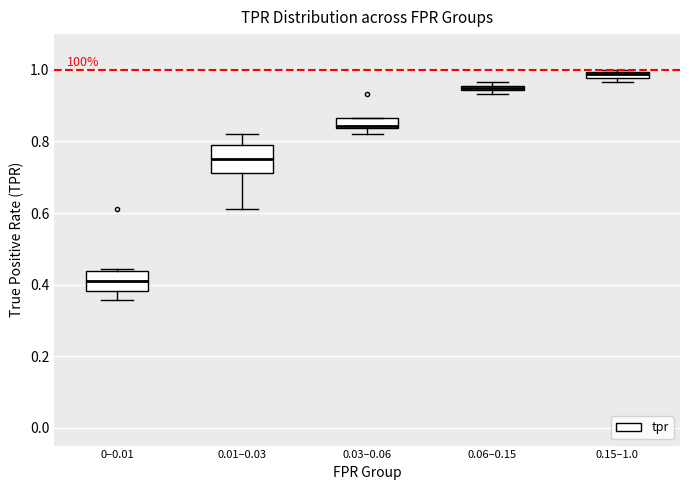

Where does the median line of the box for 0–0.01 sit on the y-axis? The values are not printed on the chart, so give them approximately, as read against the axis.

0.42